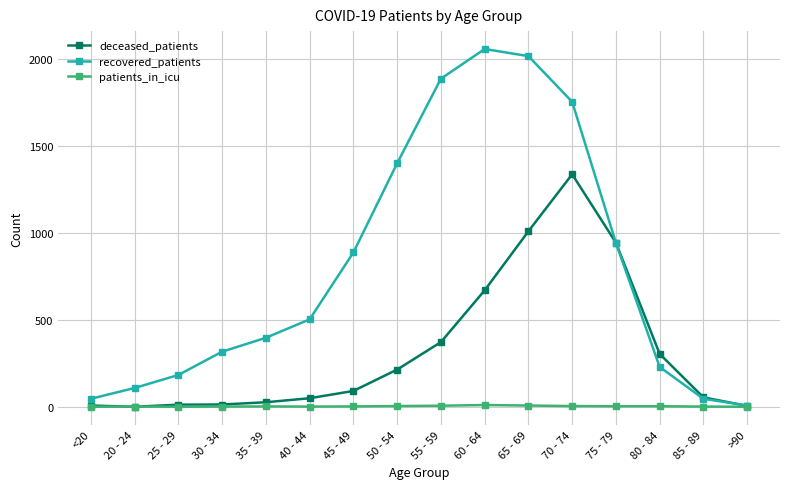

In recovered_patients, how many points are higher than both neighbors (excluding endpoints)?

1